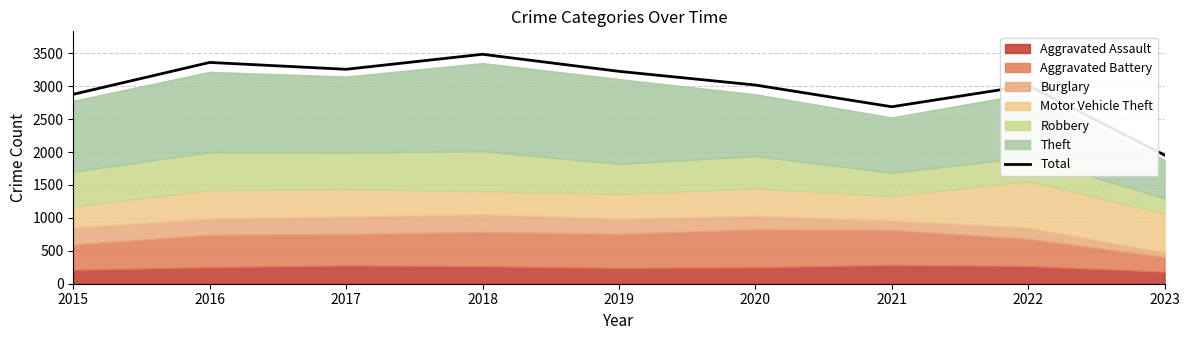

What is the value of the 3rd point from the left?

3257